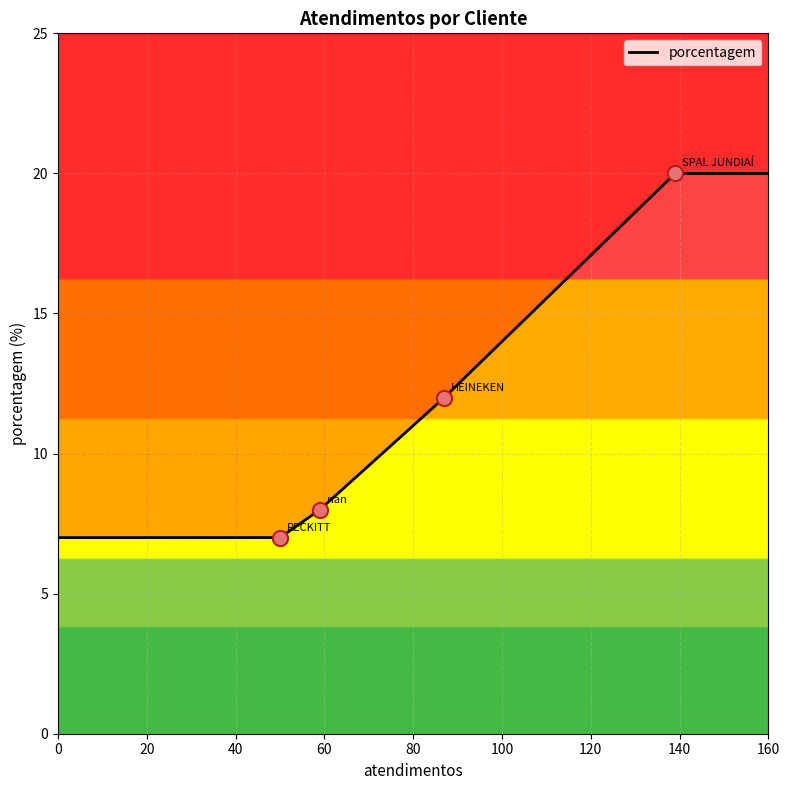

What is the change in value from SPAL JUNDIAÍ to HEINEKEN?

-8